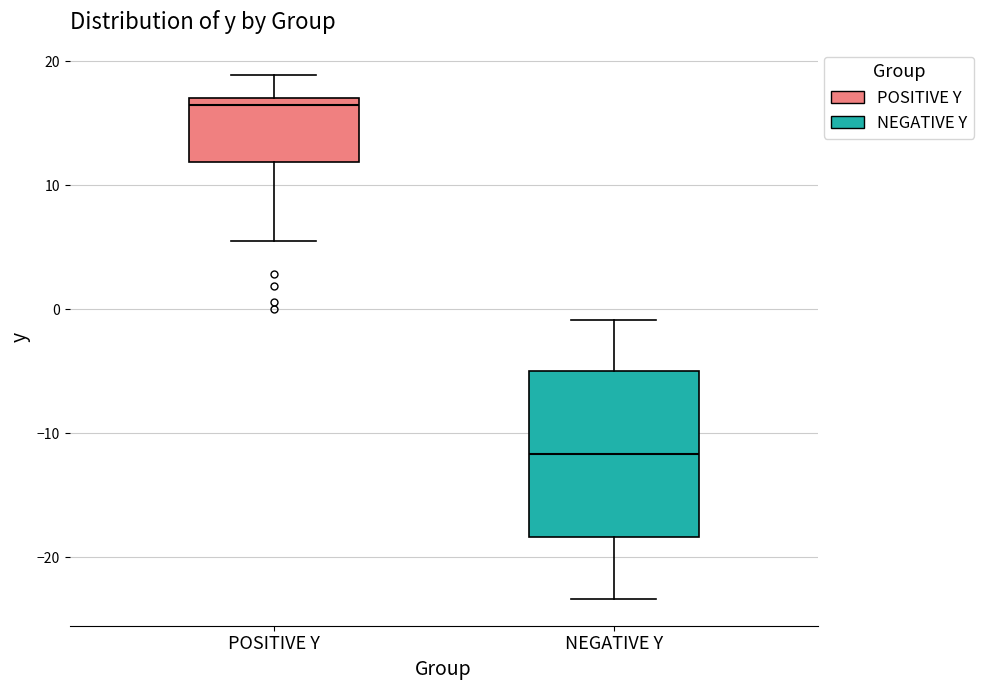

Reading left to right, read every box against the y-axis: the position of its median line, the range the box covers, and the ends of its whiskers. The values are not printed on the chart, so give them approximately, as read against the axis.

POSITIVE Y: median 16, box 12 to 17, whiskers 6 to 19
NEGATIVE Y: median -12, box -18 to -5, whiskers -23 to -1